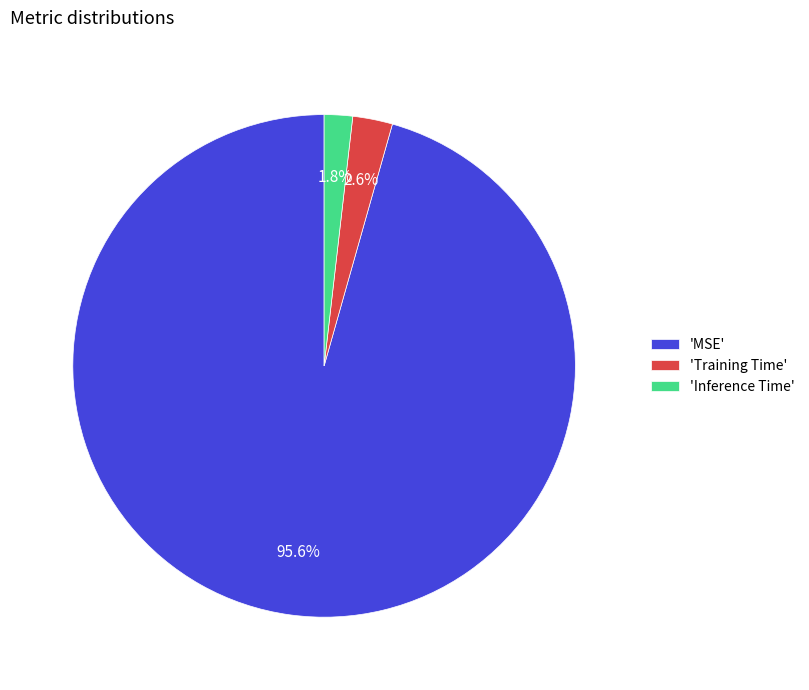

What is the majority slice?

'MSE'